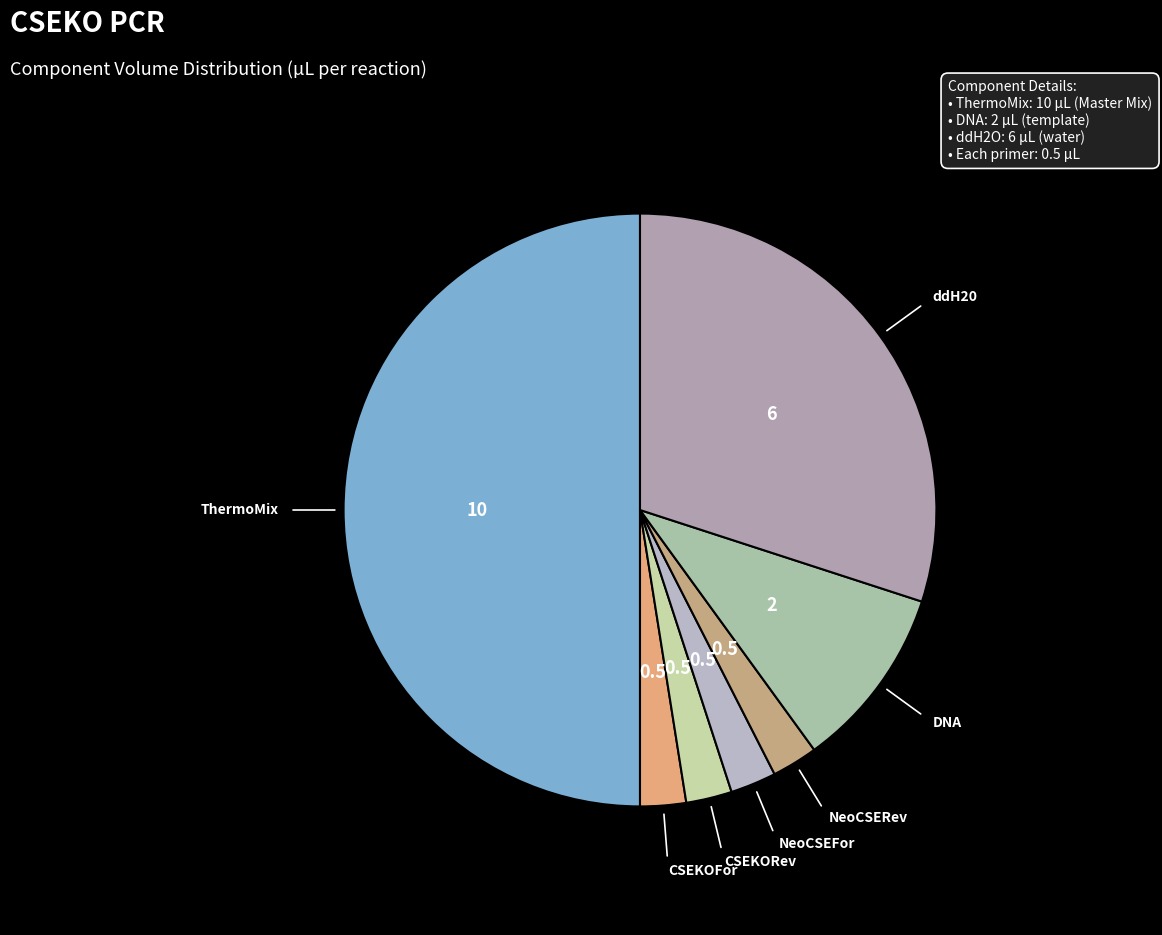

True or false: CSEKORev accounts for 2% of the total.

True